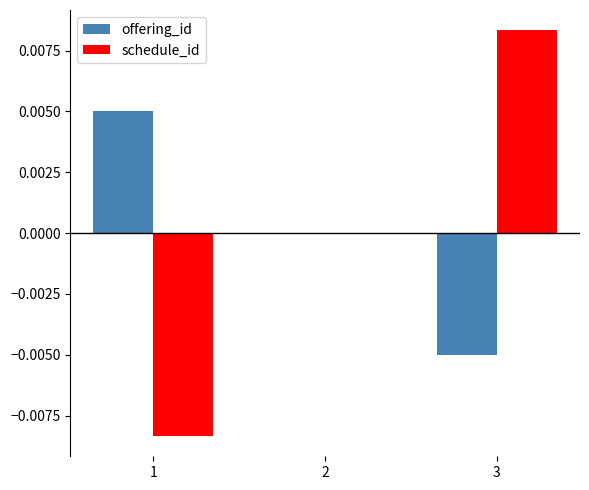

The value of offering_id at 3 is -0.0. True or false?

True